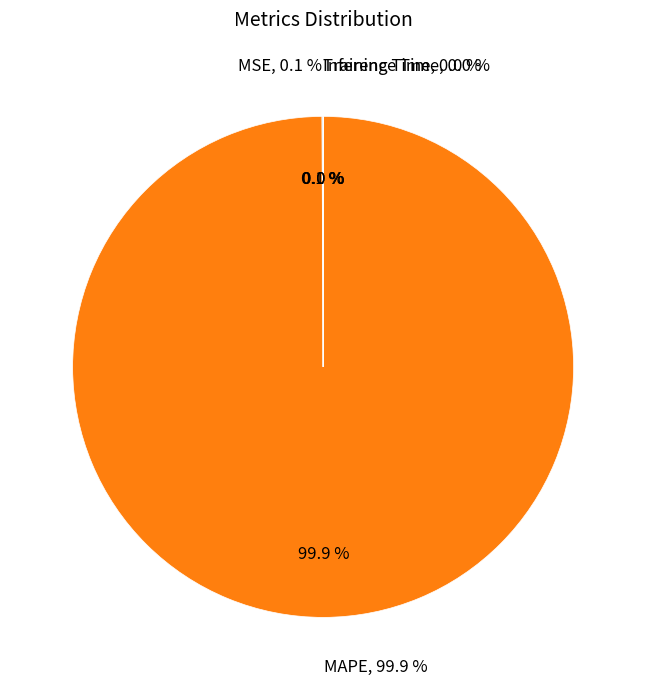

The MSE slice represents 8% of the pie. True or false?

False